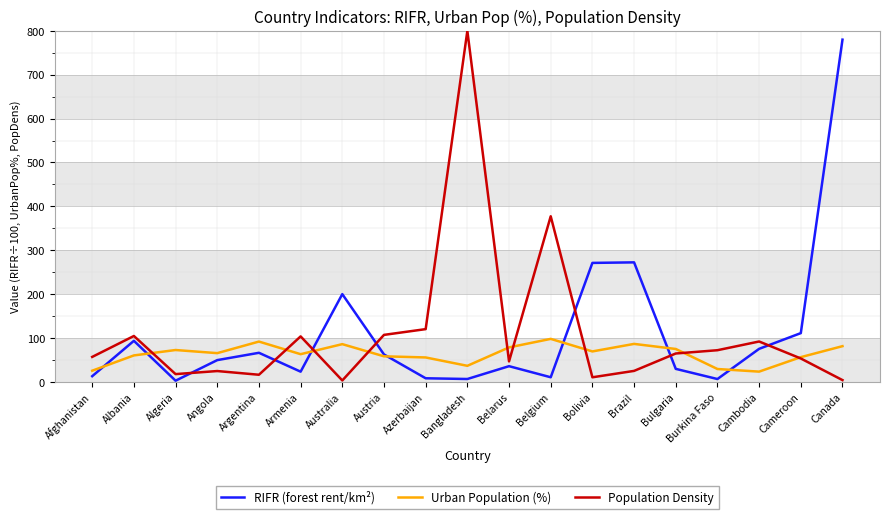

What is the maximum value for Population Density?

800.0